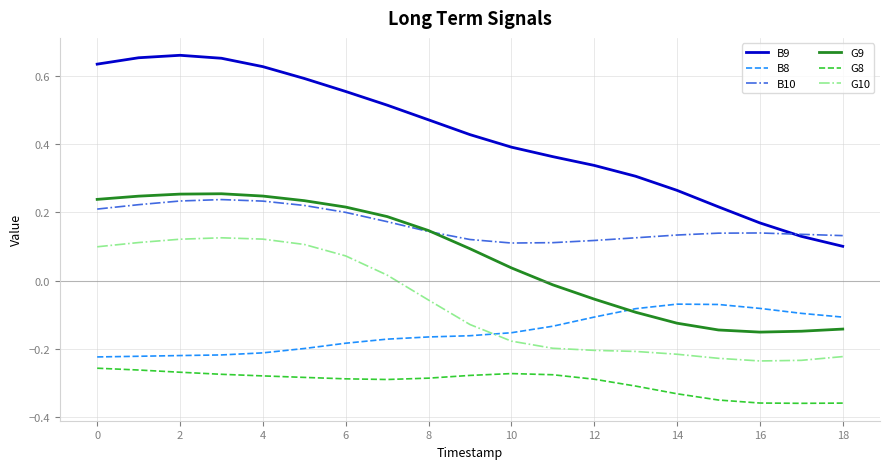

True or false: B10 and G8 cross at least once.

False